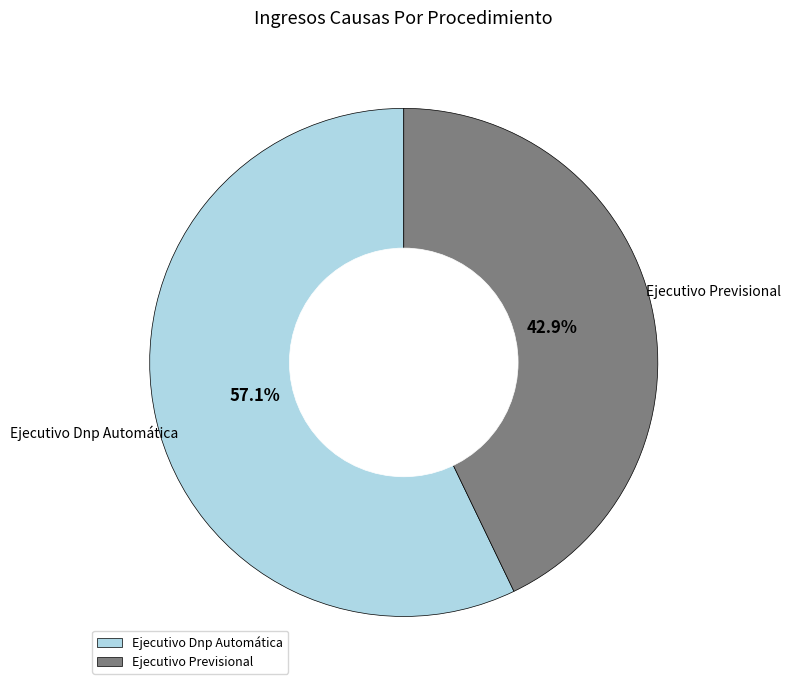

How many segments does this pie chart have?

2